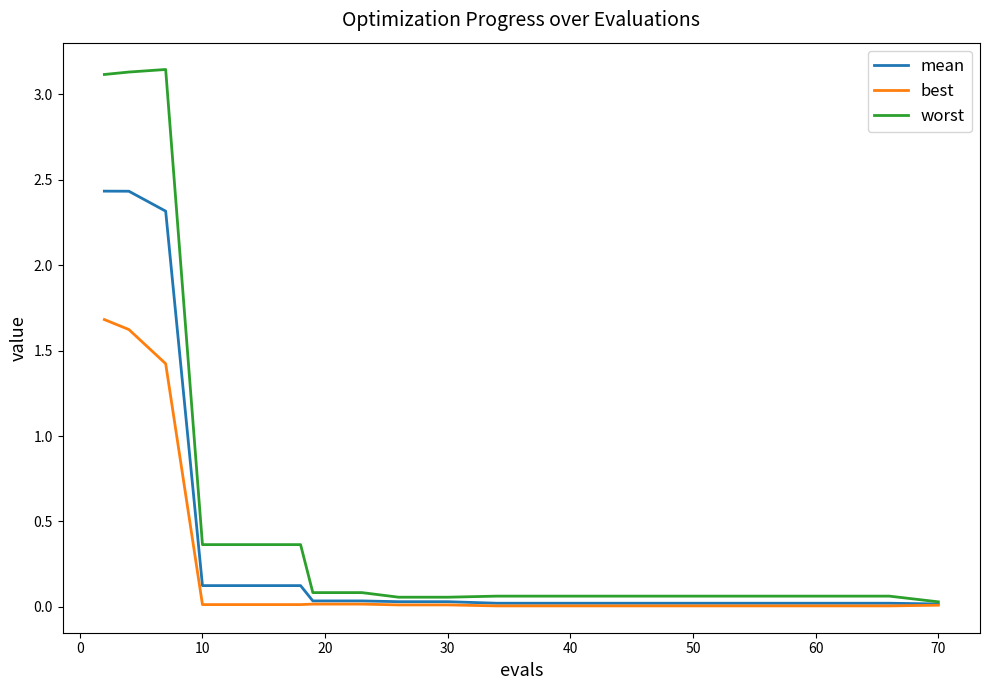

Which series has the largest range (max minus min)?

worst